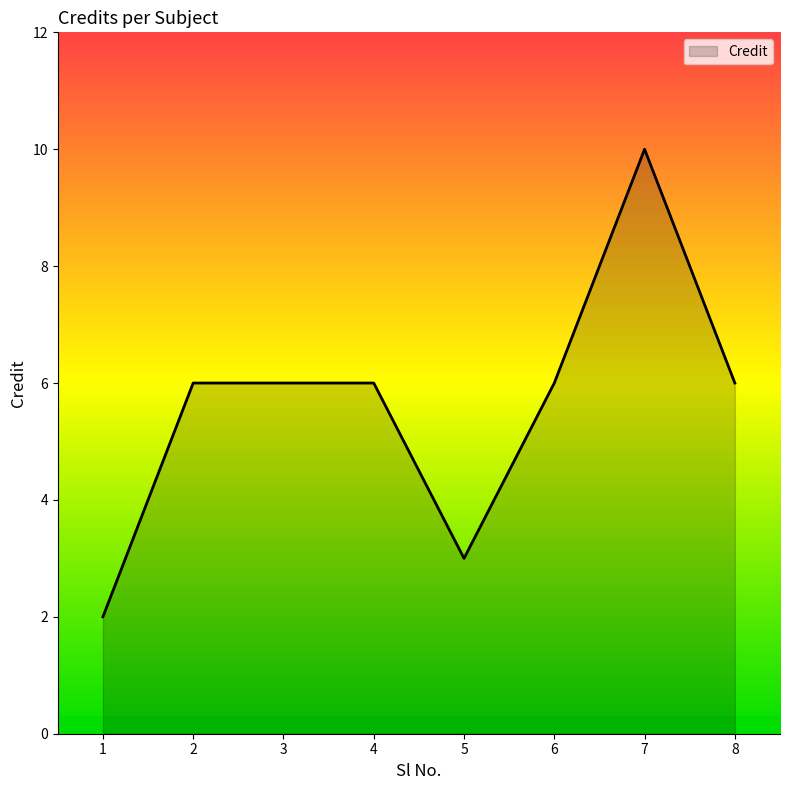

The value at 2 is 6. True or false?

True